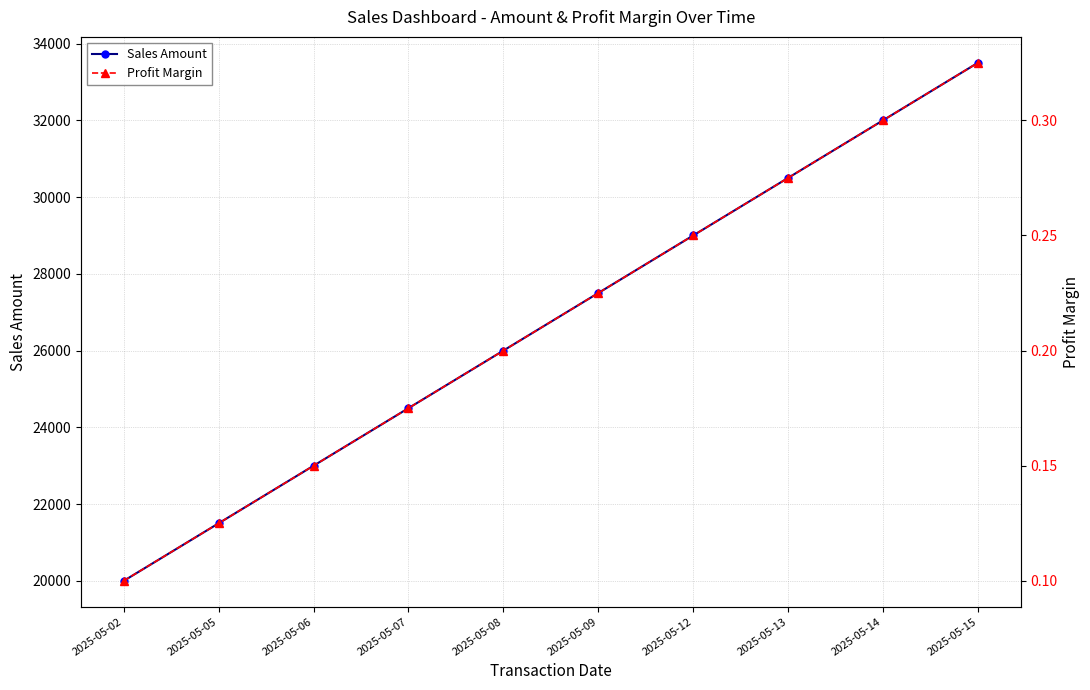

Reading left to right, what are all the values shown in this chart?

Sales Amount: 2025-05-02=20000.0	2025-05-05=21500.0	2025-05-06=23000.0	2025-05-07=24500.0	2025-05-08=26000.0	2025-05-09=27500.0	2025-05-12=29000.0	2025-05-13=30500.0	2025-05-14=32000.0	2025-05-15=33500.0
Profit Margin: 2025-05-02=0.1	2025-05-05=0.1	2025-05-06=0.1	2025-05-07=0.2	2025-05-08=0.2	2025-05-09=0.2	2025-05-12=0.2	2025-05-13=0.3	2025-05-14=0.3	2025-05-15=0.3